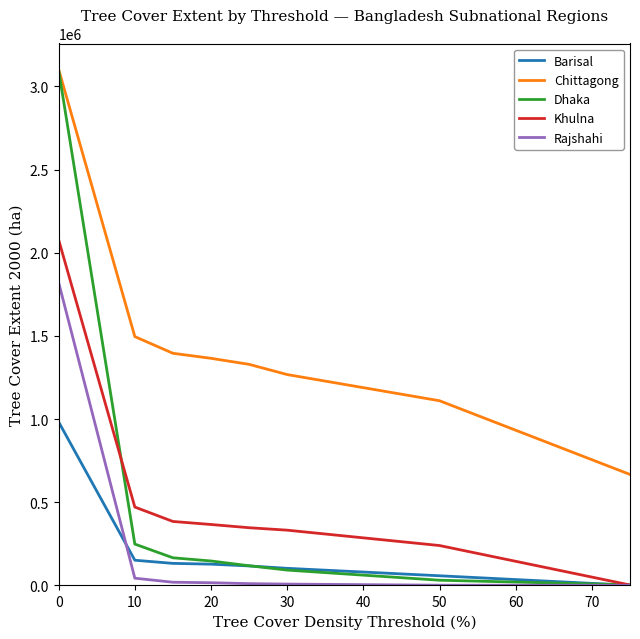

True or false: Barisal and Chittagong intersect in this chart.

False